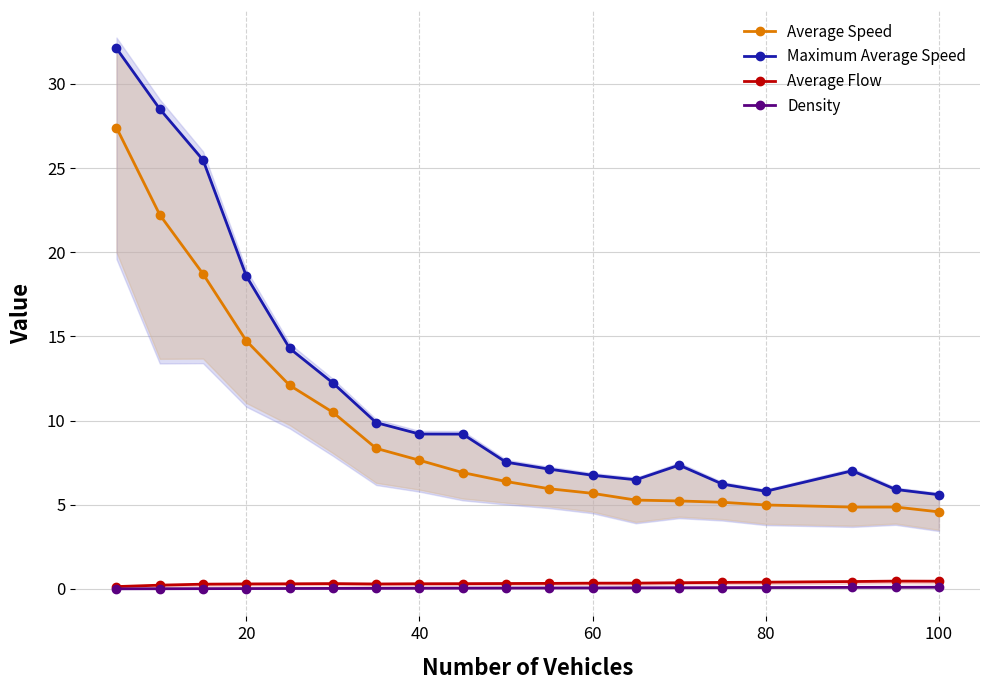

True or false: Maximum Average Speed and Density intersect in this chart.

False